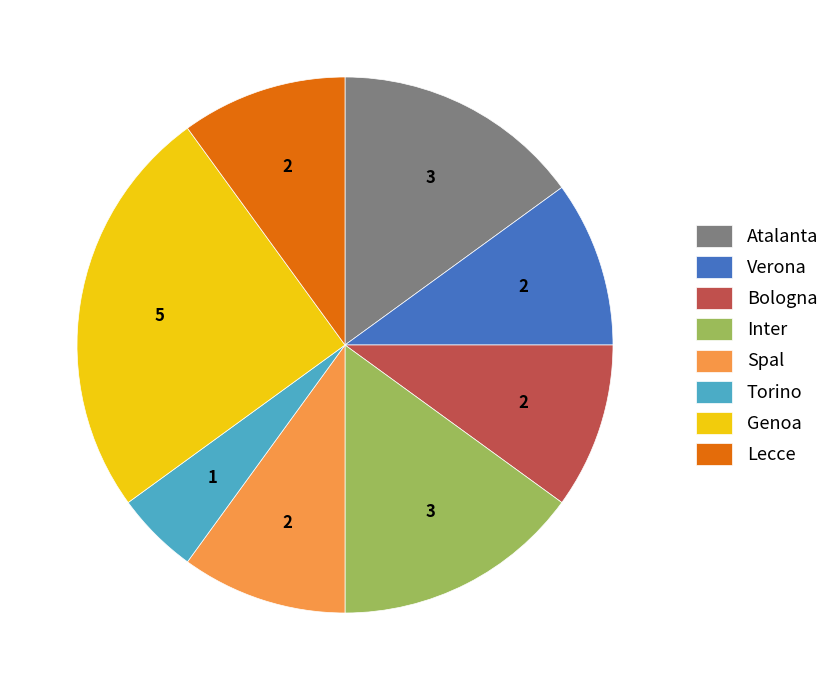

Do Verona and Inter together represent more than half of the pie?

No